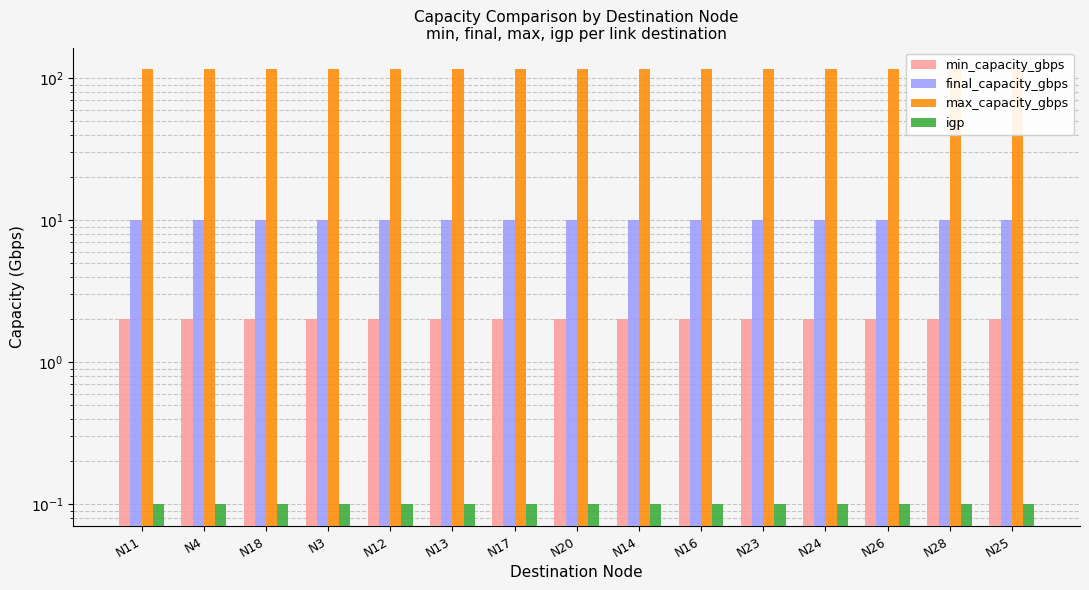

What is the value of the final_capacity_gbps bar at the 4th from the left?

10.0